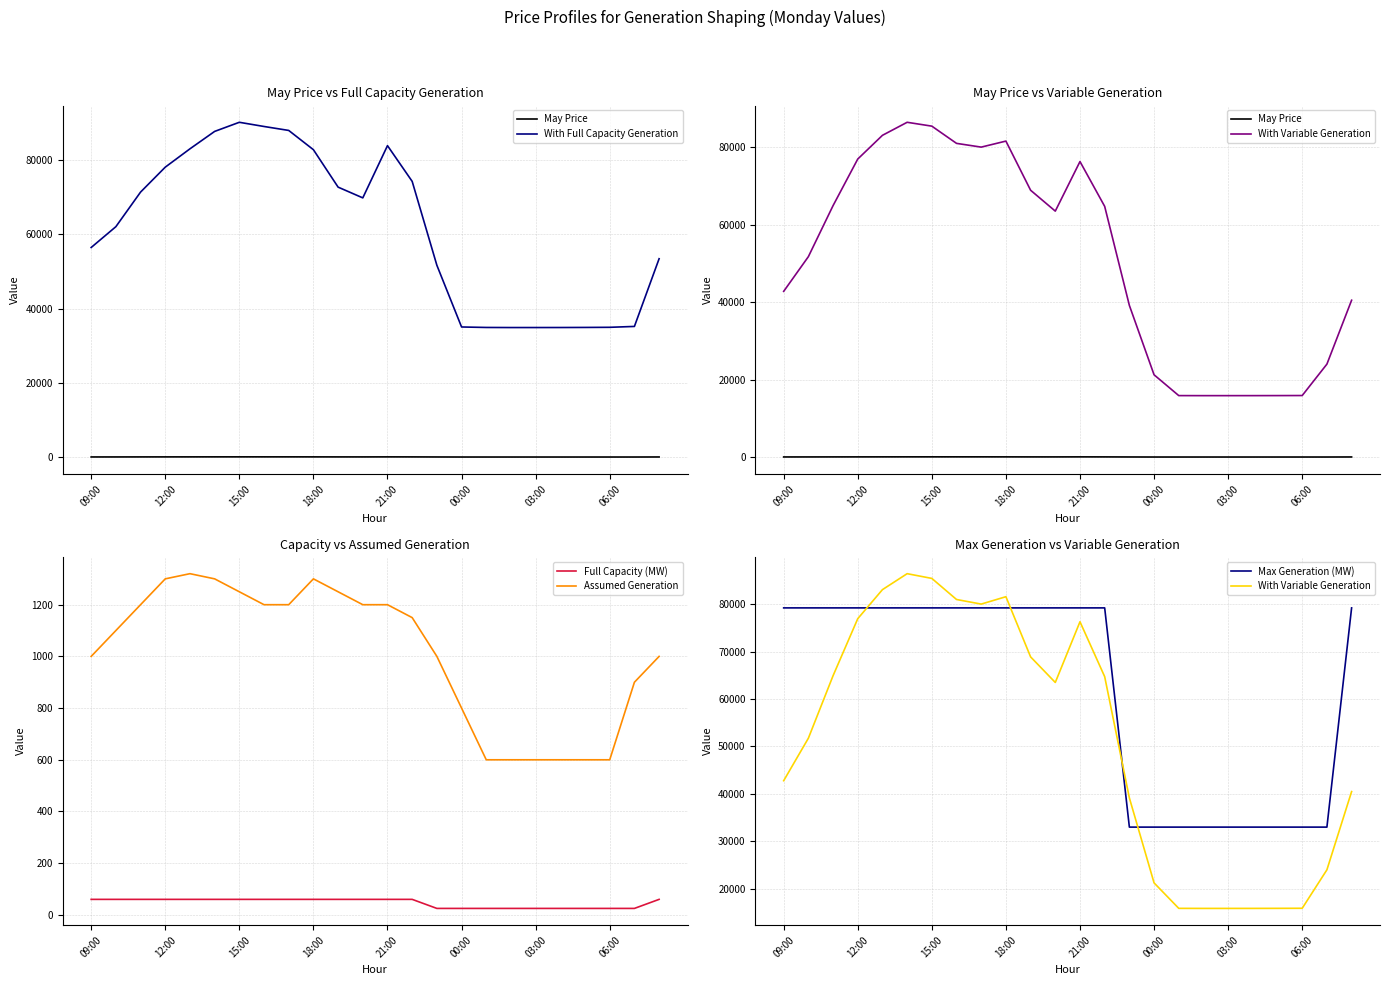

Rank the series by their maximum value, from highest to lowest.

With Full Capacity Generation, With Variable Generation, Max Generation (MW), Assumed Generation, May Price, Full Capacity (MW)